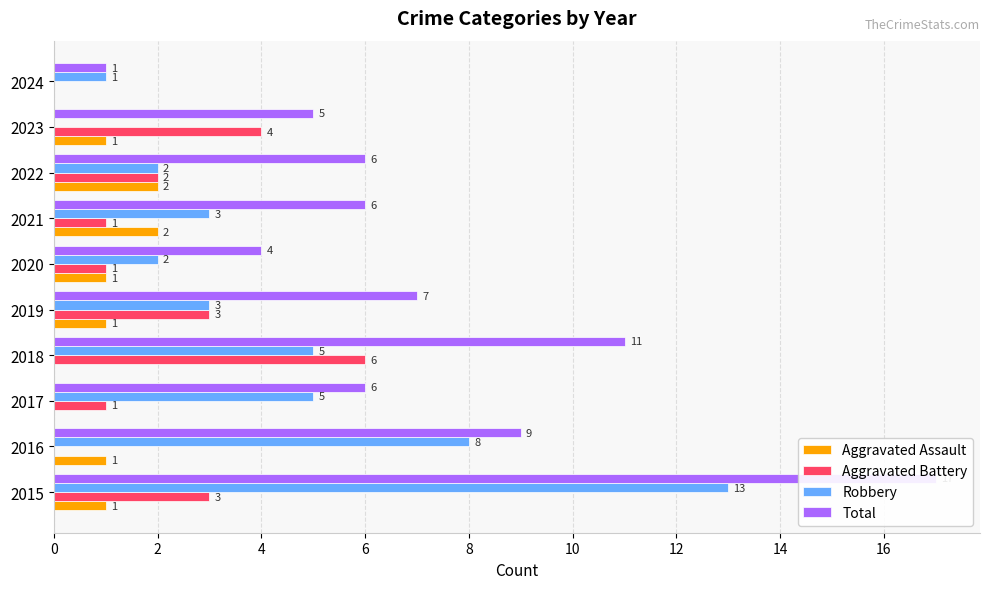

Is it true that Aggravated Assault equals 3 at 14?

False